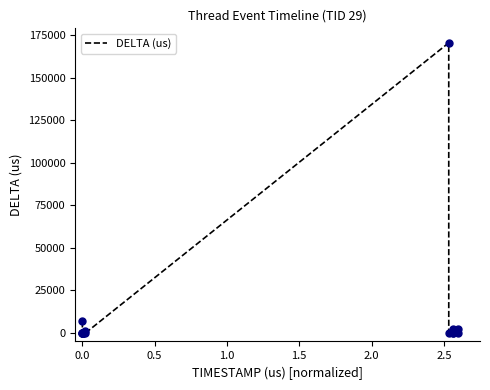

What is the maximum value shown in the chart?

170647